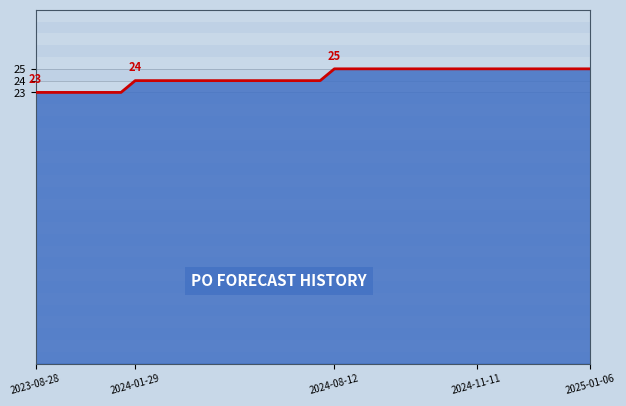

What is the minimum value shown in the chart?

23